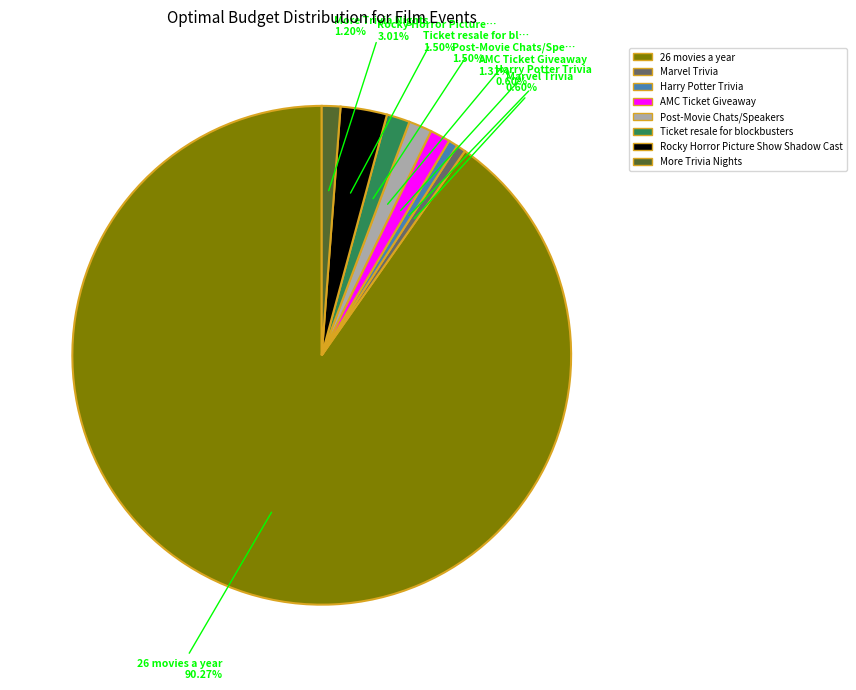

Combined, what portion of the pie is 26 movies a year and Marvel Trivia?

90.9%